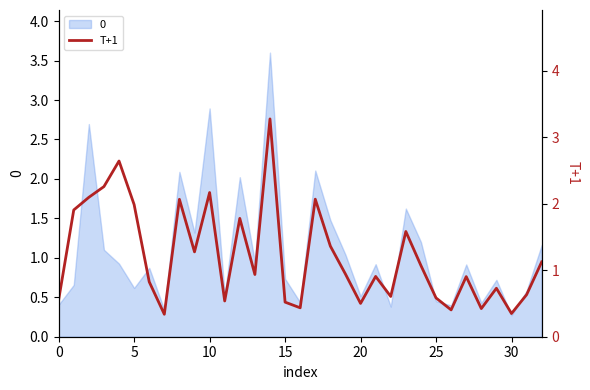

Which category has the highest value across all series?

14